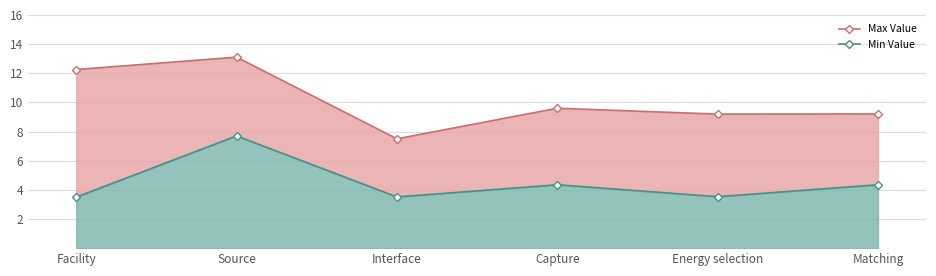

What is the value of the Min Value point at the 4th from the left?

4.3